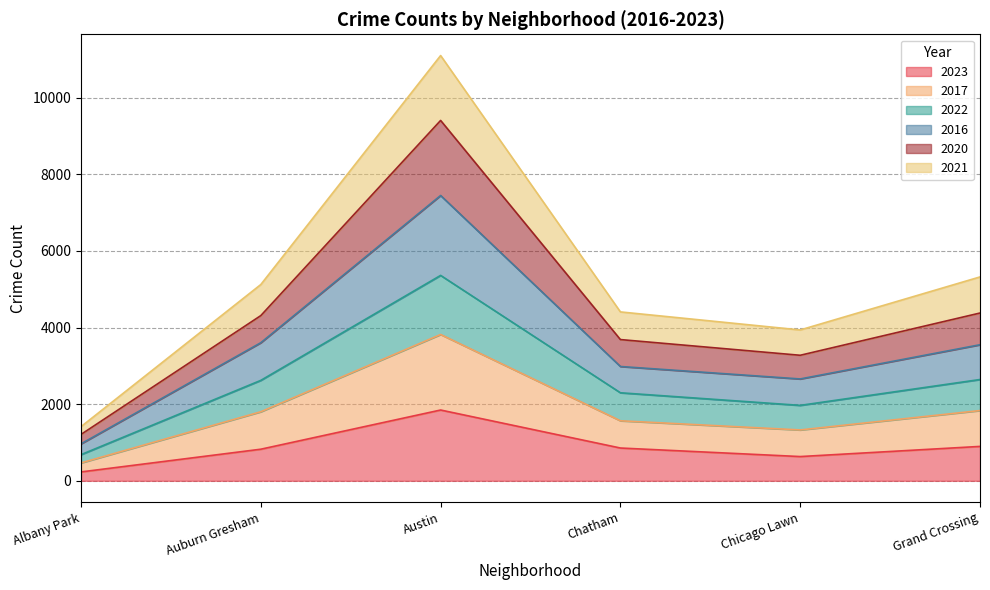

The value of 2021 at Grand Crossing is 550. True or false?

False